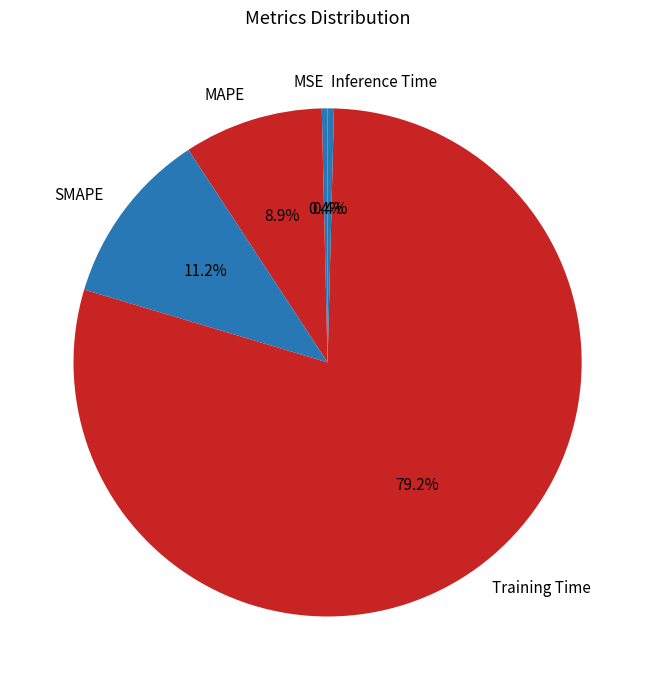

To the nearest percent, what is the combined percentage of Training Time and SMAPE?

90%